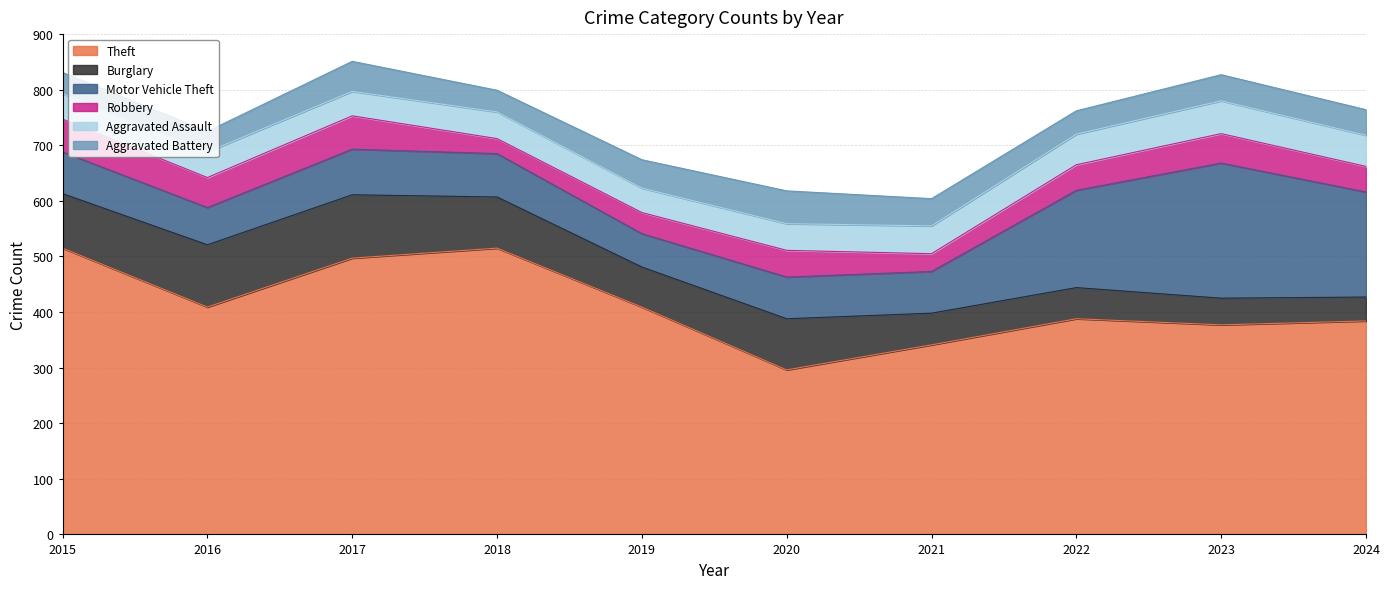

Is it true that Burglary equals 19 at 2020?

False